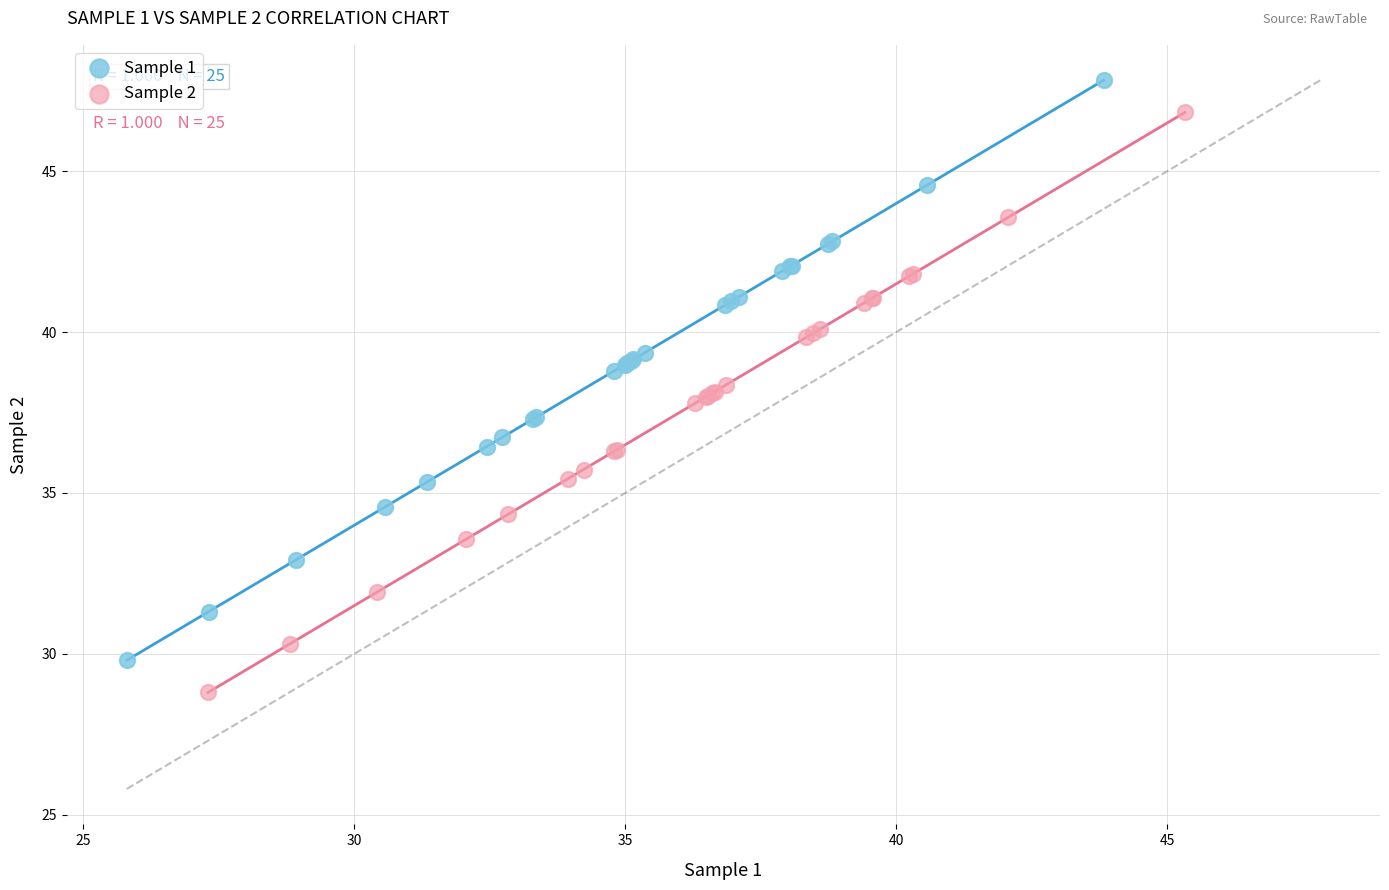

Which series reaches the minimum Y coordinate?

Sample 2